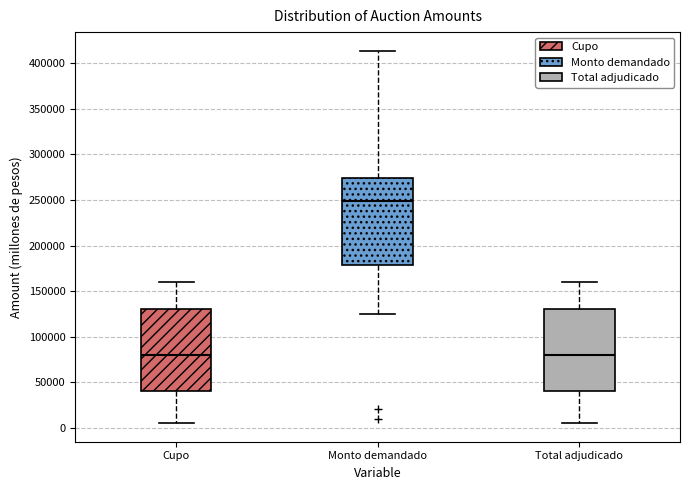

Reading left to right, transcribe this box plot: for each box, give where its median line is, the range the box spans, and where its two whiskers end, as read against the y-axis. The values are not printed on the chart, so give them approximately, as read against the axis.

Cupo: median 80000, box 40000 to 130000, whiskers 5000 to 160000
Monto demandado: median 250000, box 180000 to 275000, whiskers 125000 to 415000
Total adjudicado: median 80000, box 40000 to 130000, whiskers 5000 to 160000